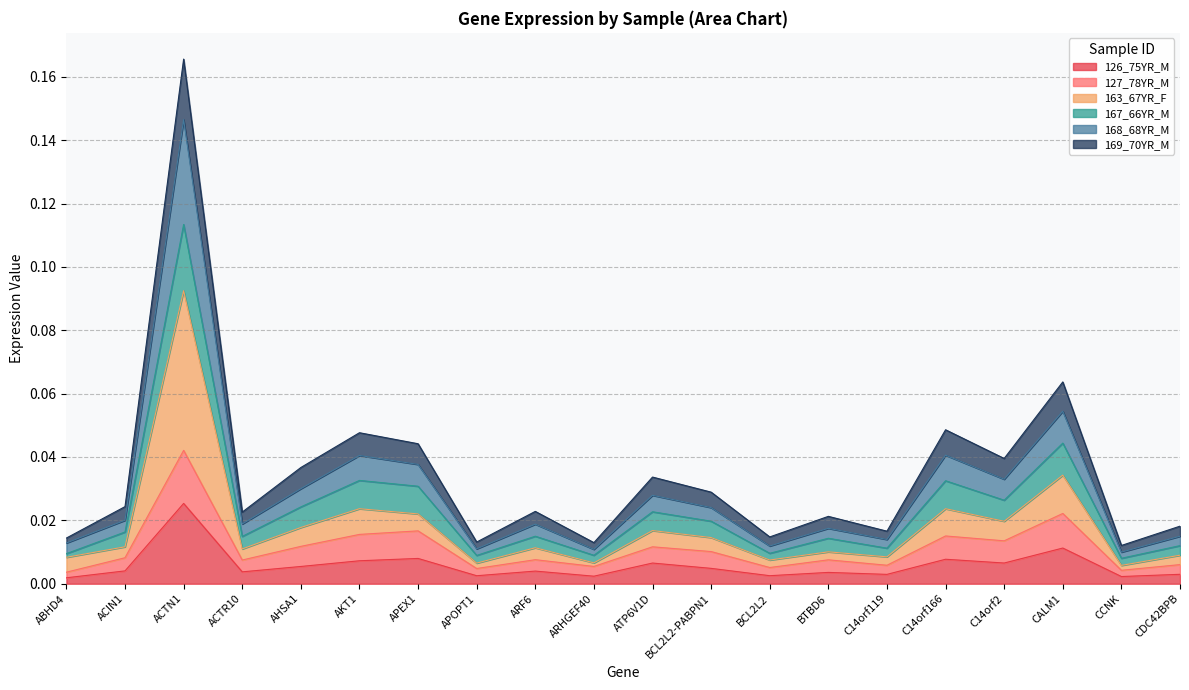

Is it true that 126_75YR_M equals 0.0 at ATP6V1D?

False